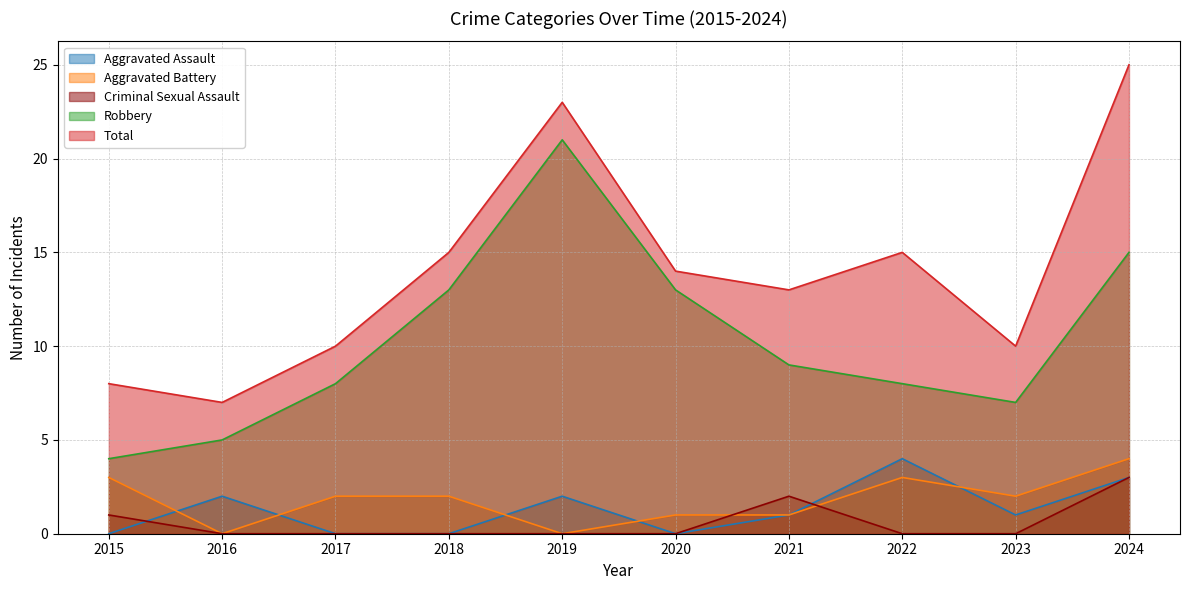

Reading right to left, transcribe all the data shown in this chart.

Aggravated Assault: 3	1	4	1	0	2	0	0	2	0
Aggravated Battery: 4	2	3	1	1	0	2	2	0	3
Criminal Sexual Assault: 3	0	0	2	0	0	0	0	0	1
Robbery: 15	7	8	9	13	21	13	8	5	4
Total: 25	10	15	13	14	23	15	10	7	8